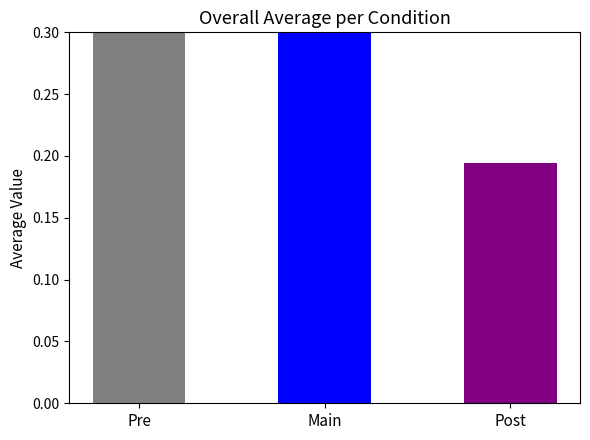

The chart shows a value of 0.5 at Pre. True or false?

True